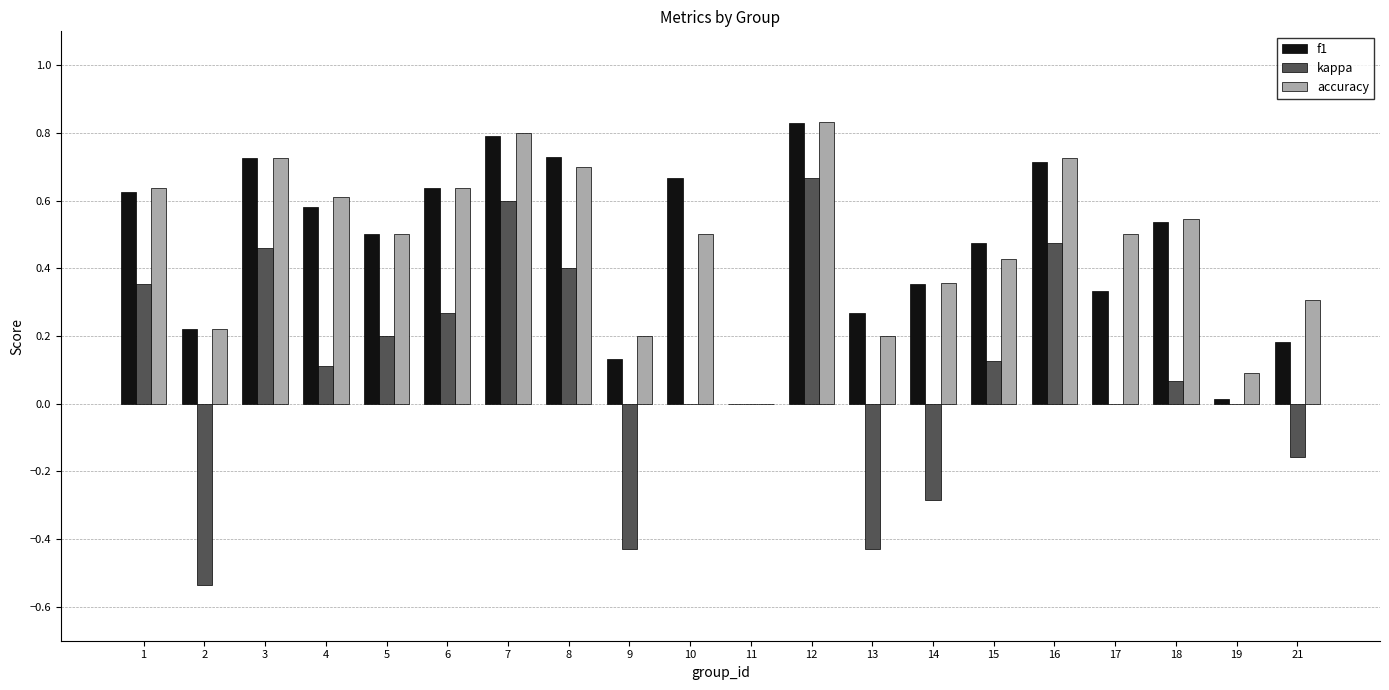

How many groups of bars are there?

20